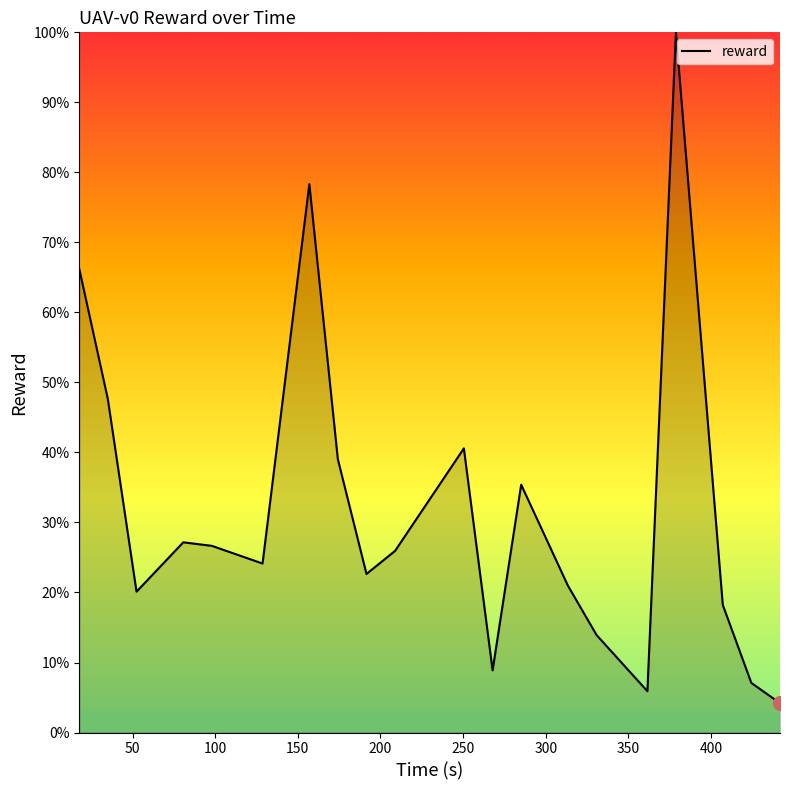

What is the greatest value displayed?

100.0